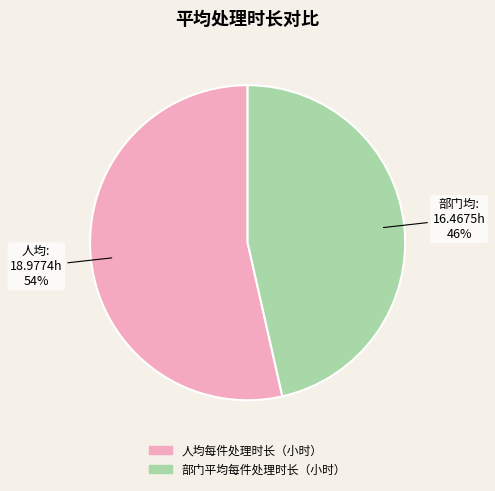

To the nearest percent, what is the combined percentage of 人均每件处理时长（小时） and 部门平均每件处理时长（小时）?

100%